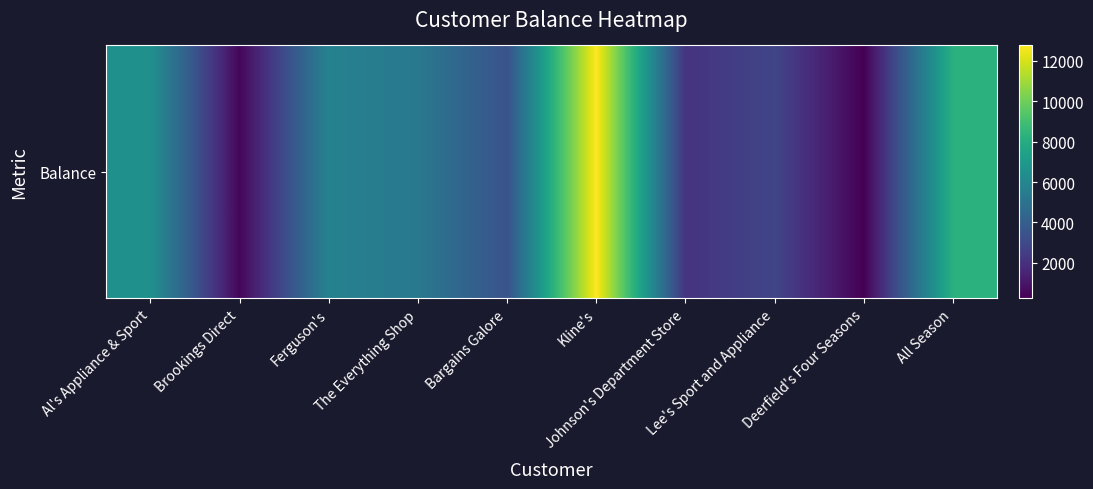

Between Johnson's Department Store and Al's Appliance & Sport, which is larger?

Al's Appliance & Sport